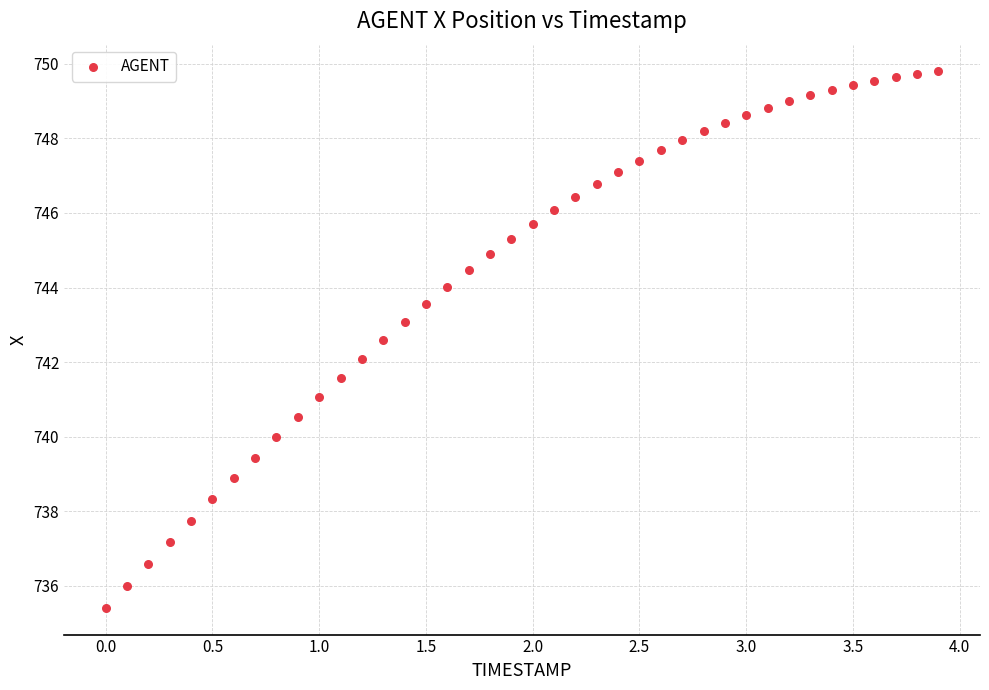

What is the range of Y values (max minus min)?

14.4